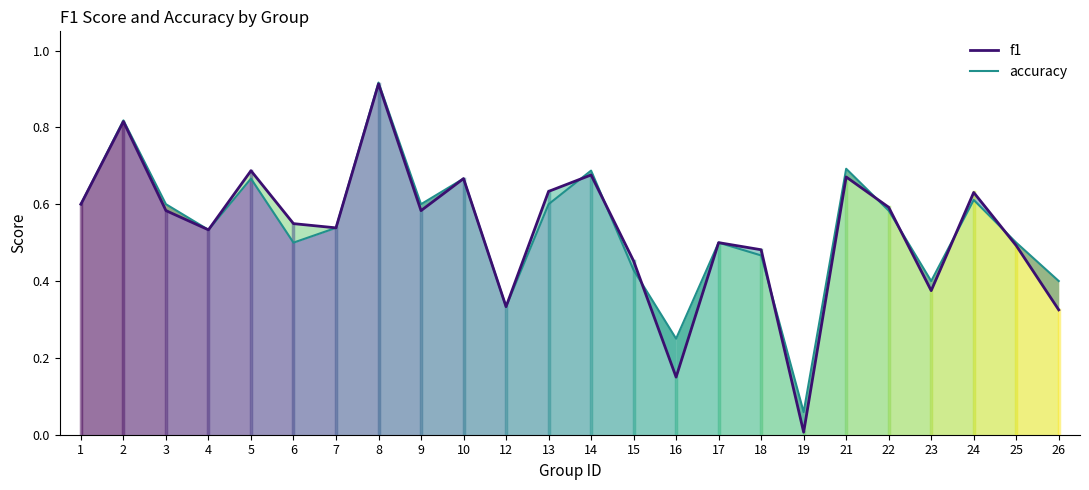

Which has a higher value, 14 or 4?

14